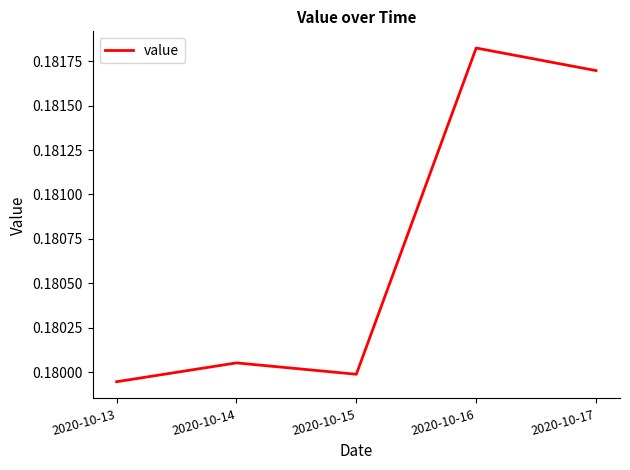

Rank the categories by value from highest to lowest.

2020-10-16, 2020-10-17, 2020-10-14, 2020-10-15, 2020-10-13